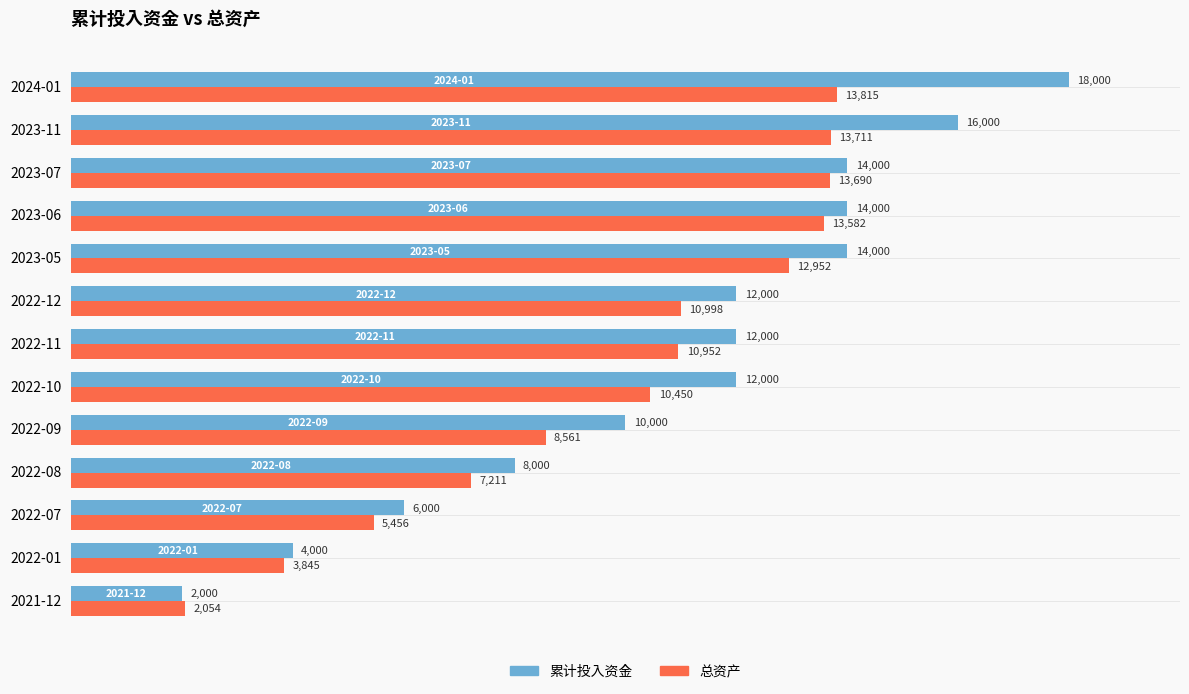

At how many categories does at least one series exceed 9042?

9